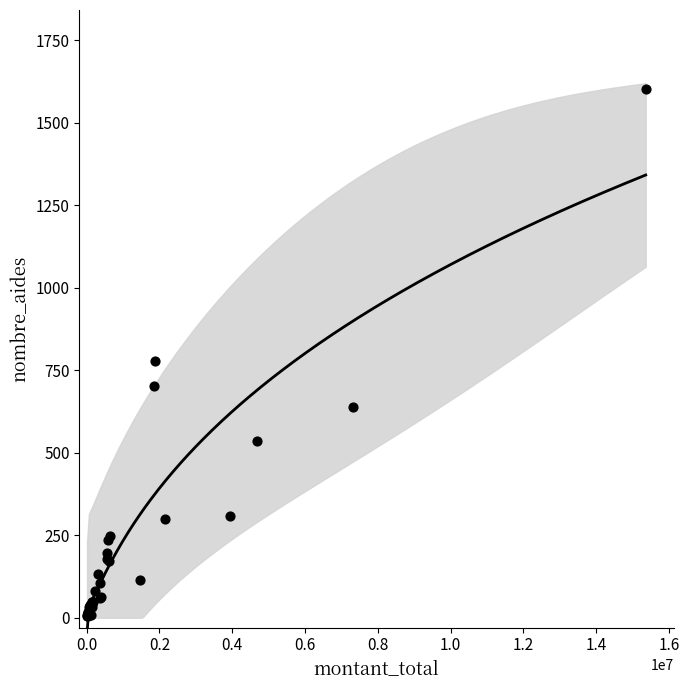

What Y value in the scatter plot is closest to 803?

777